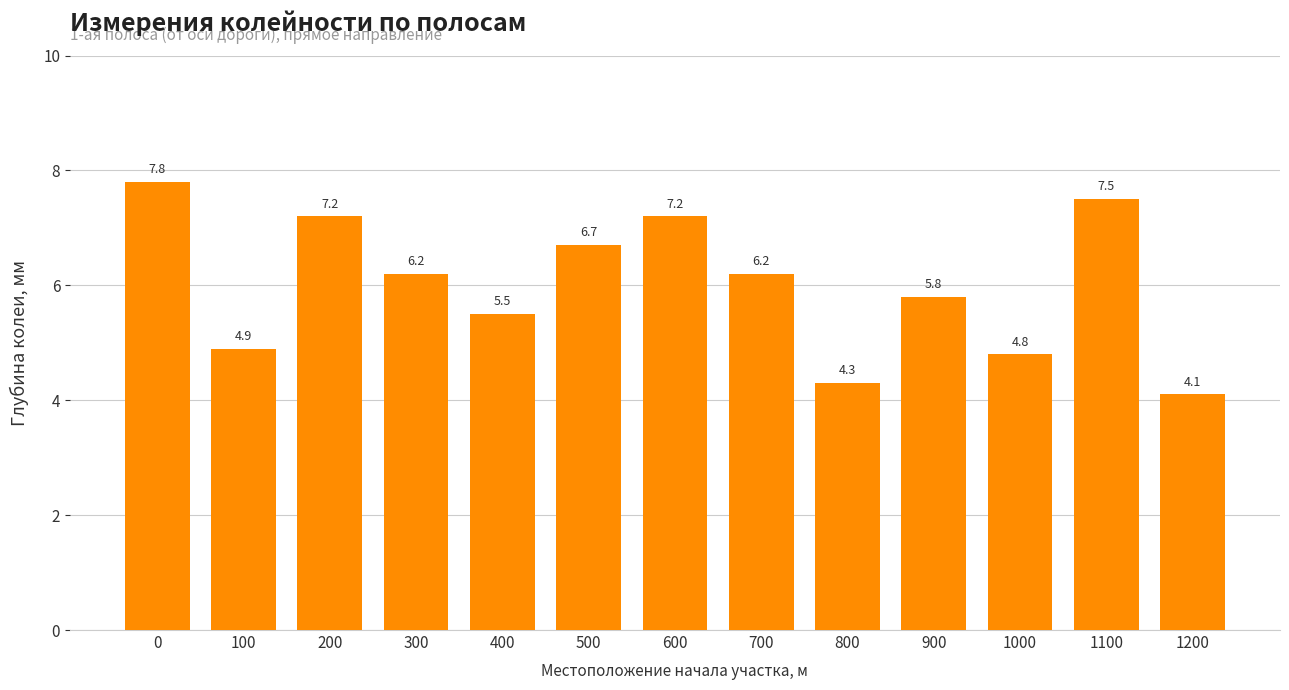

Reading left to right, extract all data points from this chart.

7.8	4.9	7.2	6.2	5.5	6.7	7.2	6.2	4.3	5.8	4.8	7.5	4.1